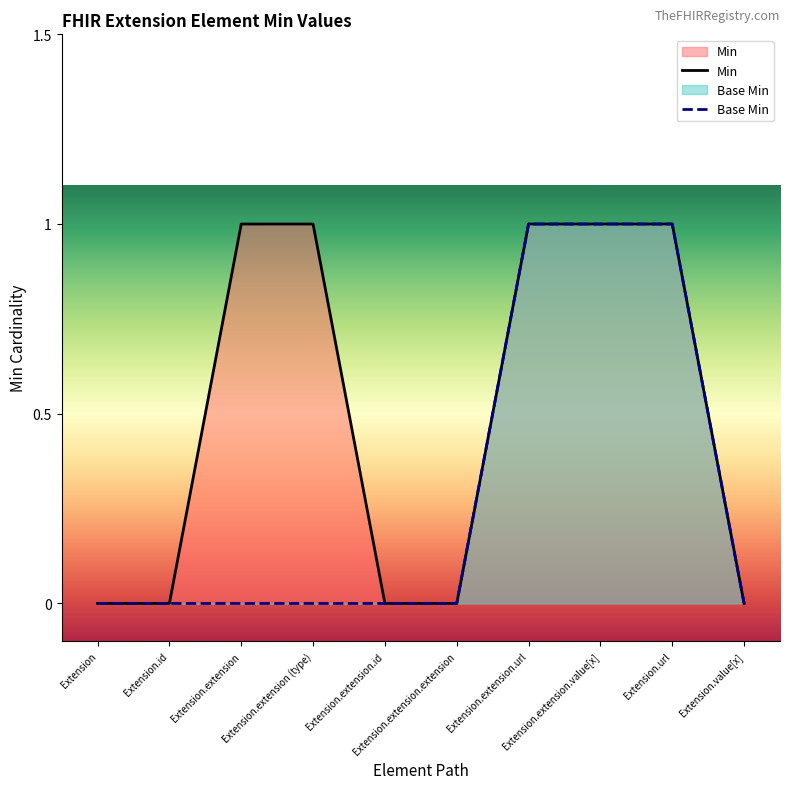

What is the label of the 6th point from the right?

Extension.extension.id